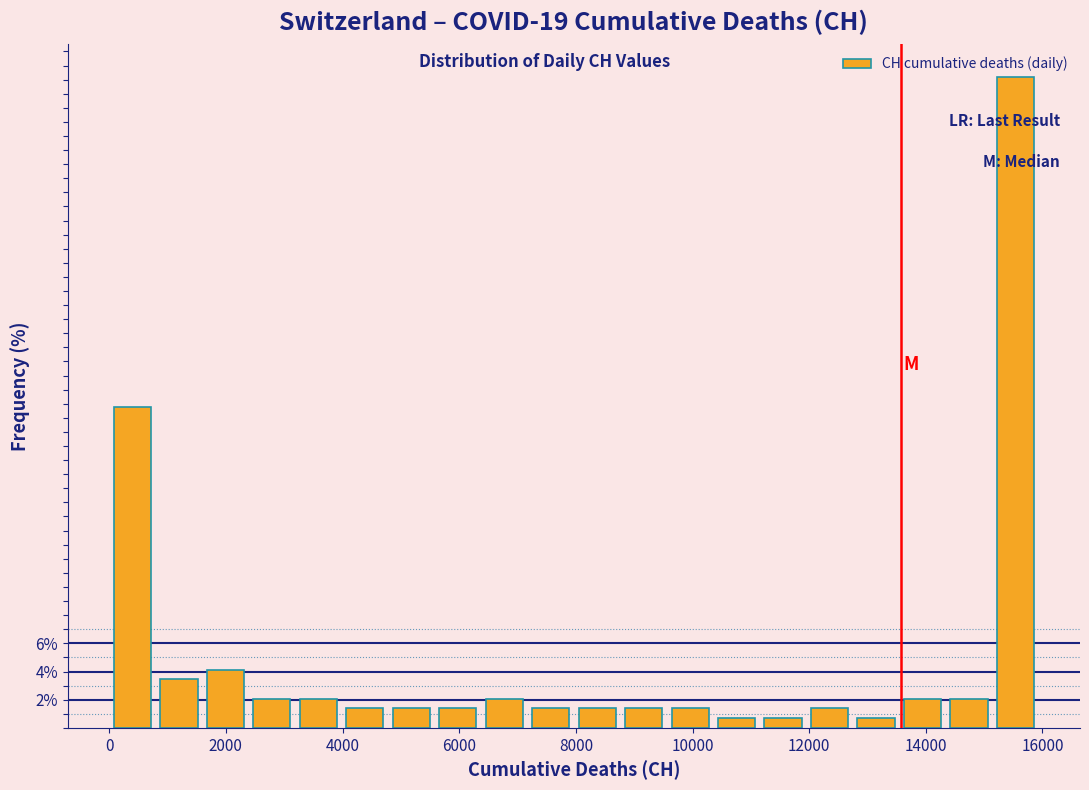

Read against the x-axis, roughly where is the centre of the tallest bar?

15600